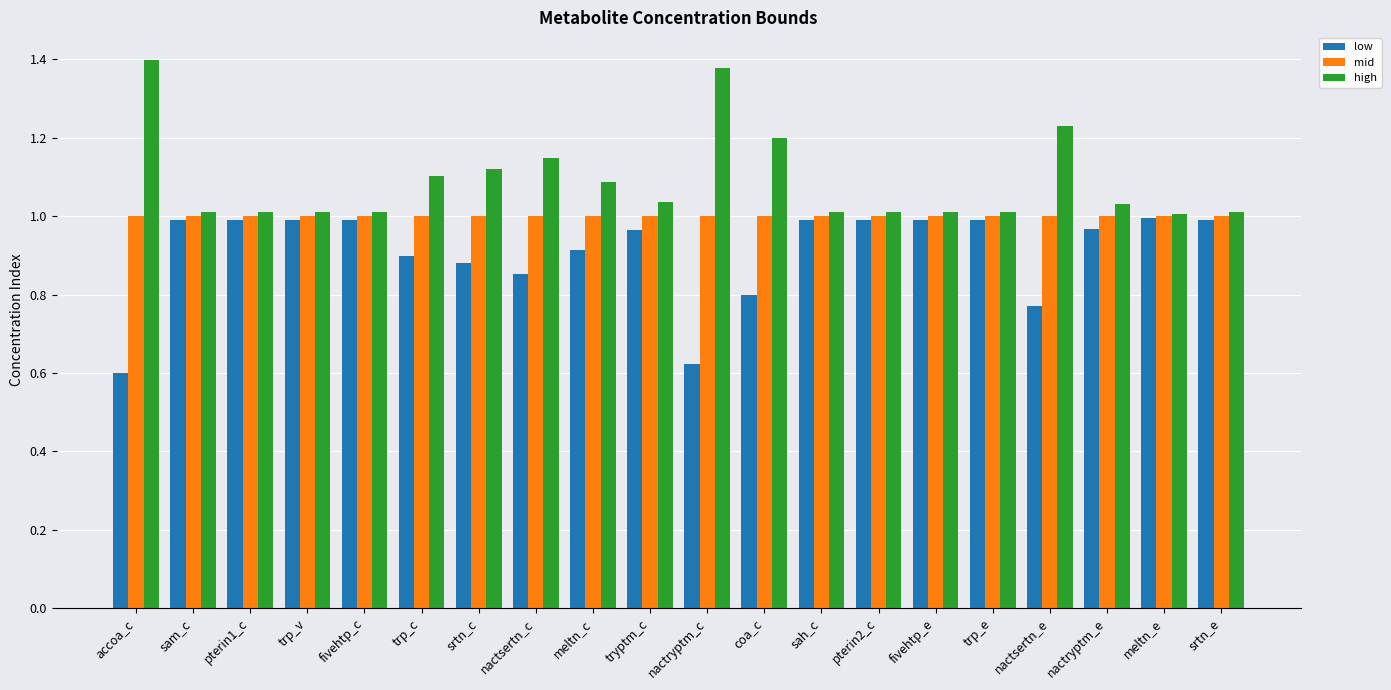

The value of low at accoa_c is 0.6. True or false?

True